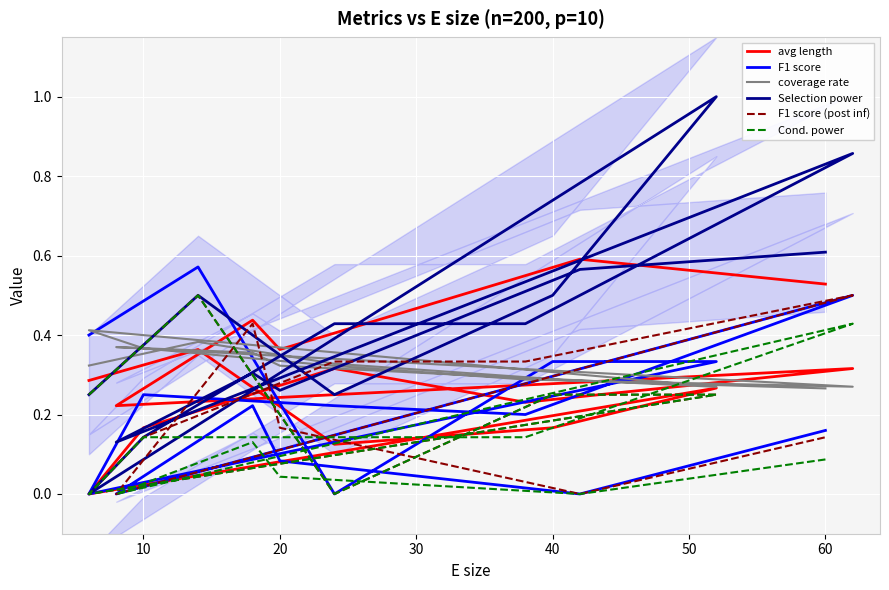

Is the value of F1 score at 10 greater than the value of Cond. power at 30?

Yes